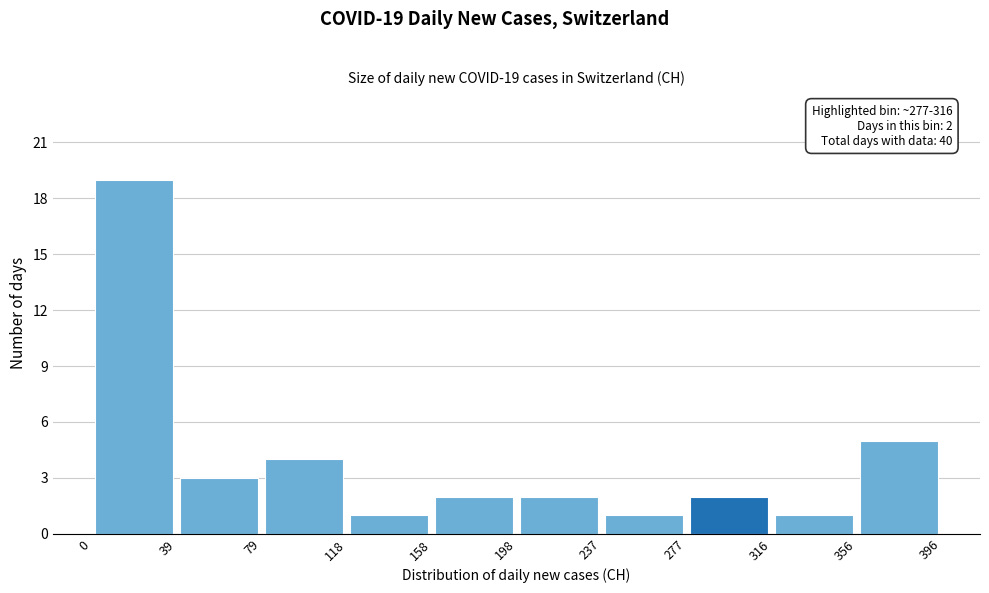

Over which range of the x-axis is the bar tallest?

0 to 39